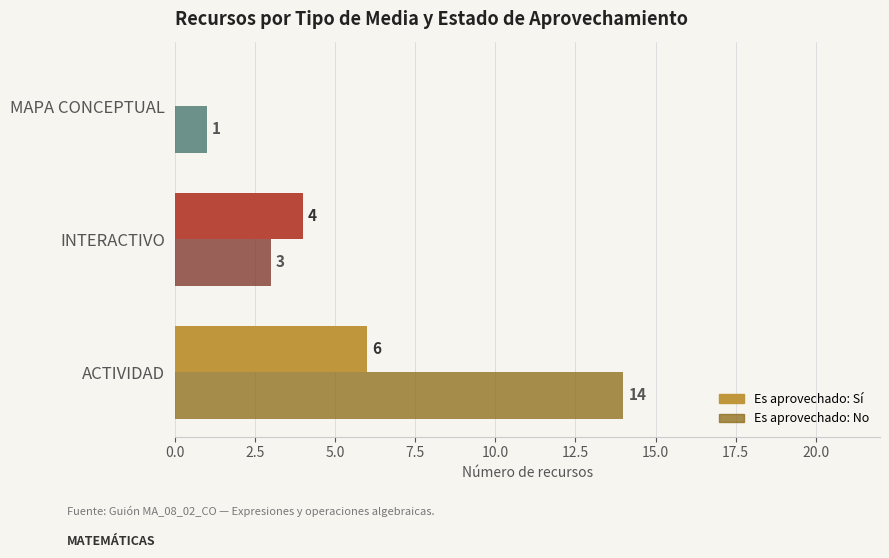

How many data points does each series have?

3